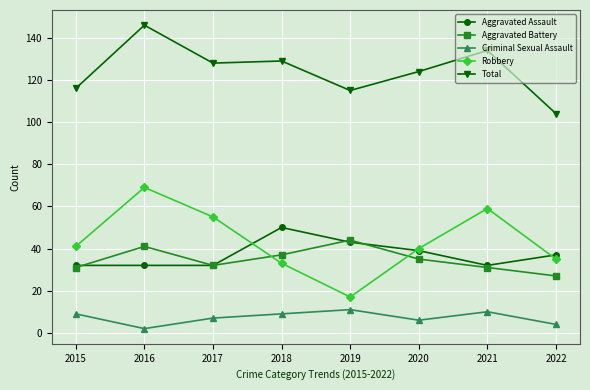

True or false: Robbery has more than 1 interior local peaks.

True